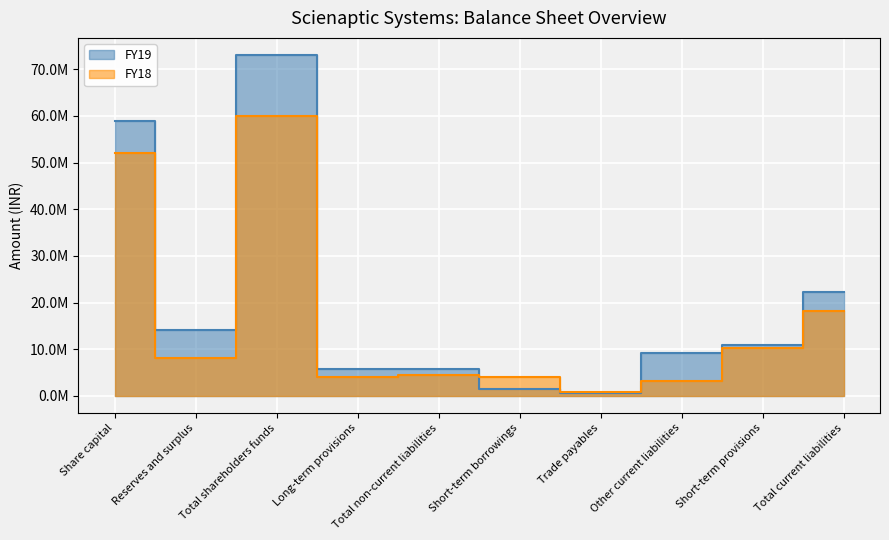

List the series in order of their peak value, lowest first.

FY18, FY19